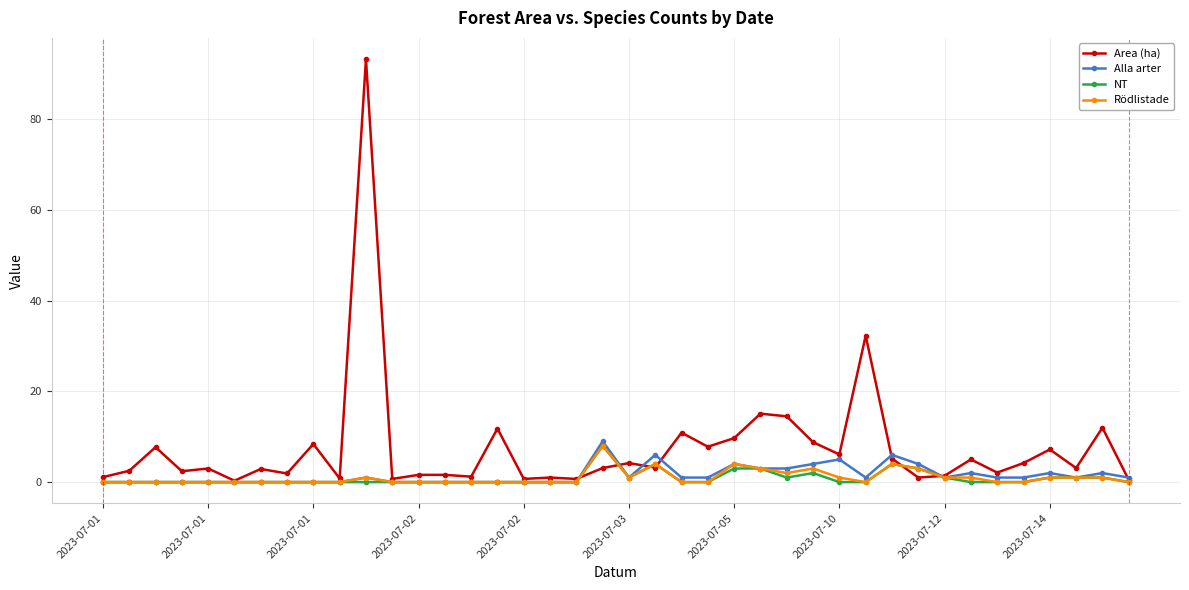

Which series has the largest total across all categories?

Area (ha)